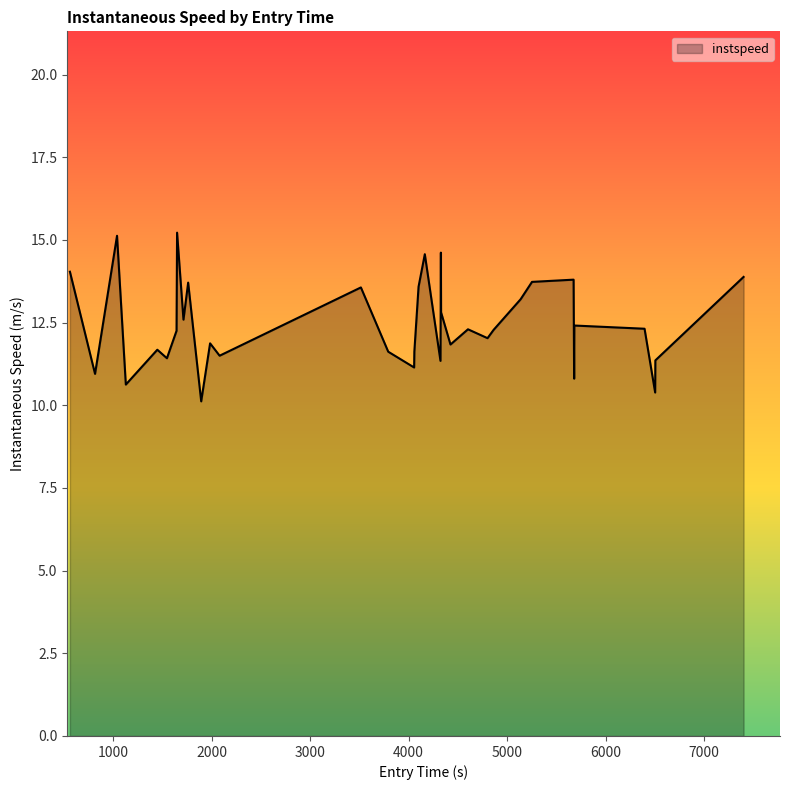

What is the difference between the maximum and minimum values?

5.1